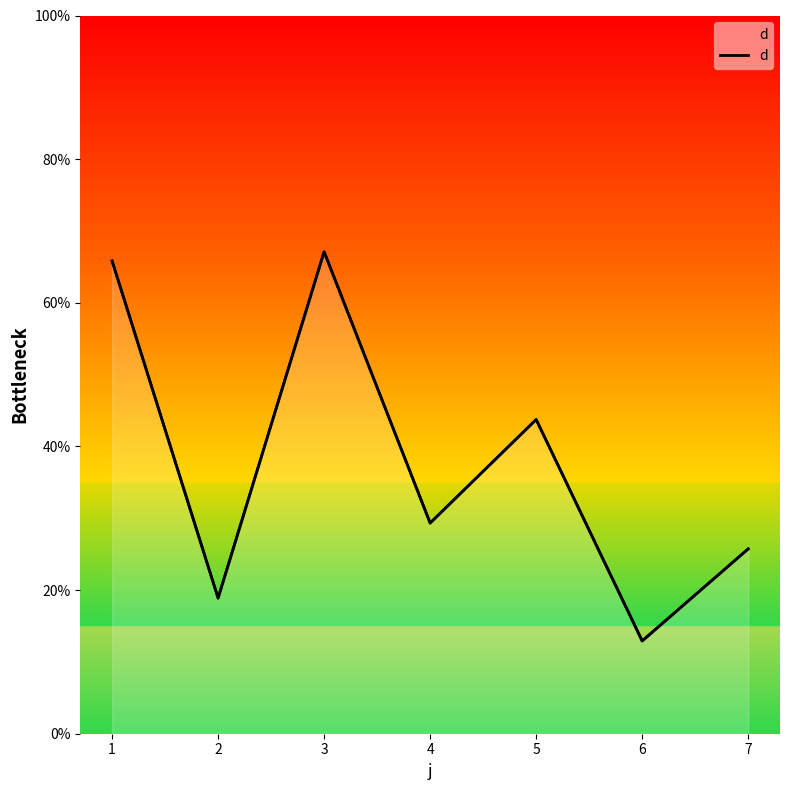

What is the approximate value at 1?

65.8